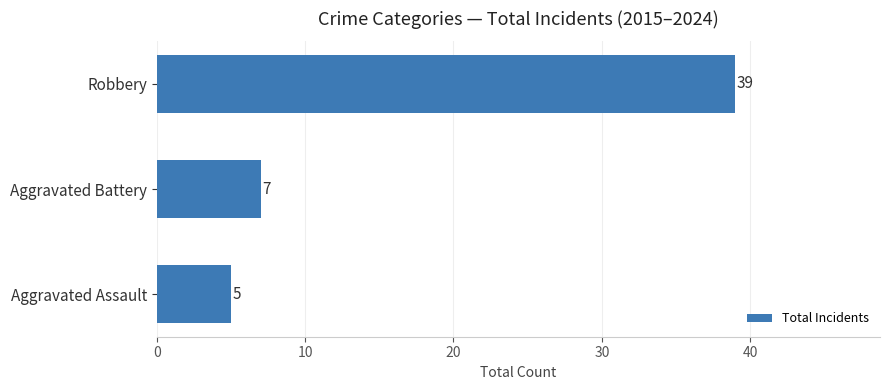

At which category does the chart reach its peak across all series?

Robbery